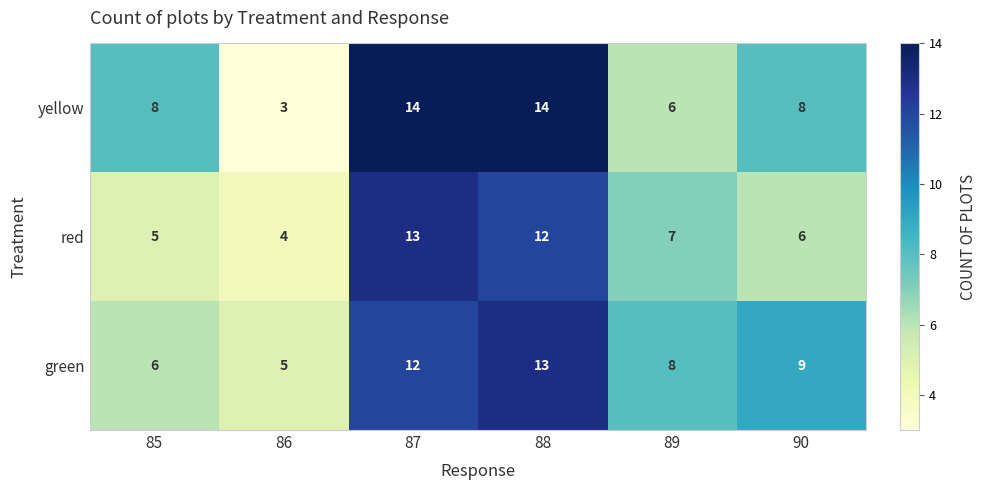

What is the maximum value shown in the chart?

14